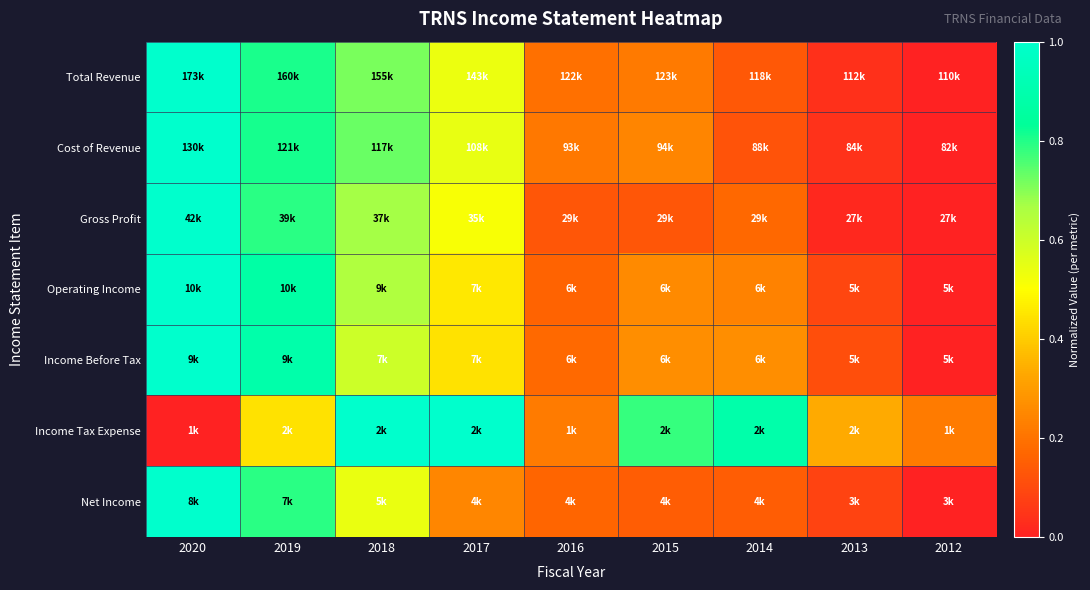

What is the greatest value displayed?

1.0